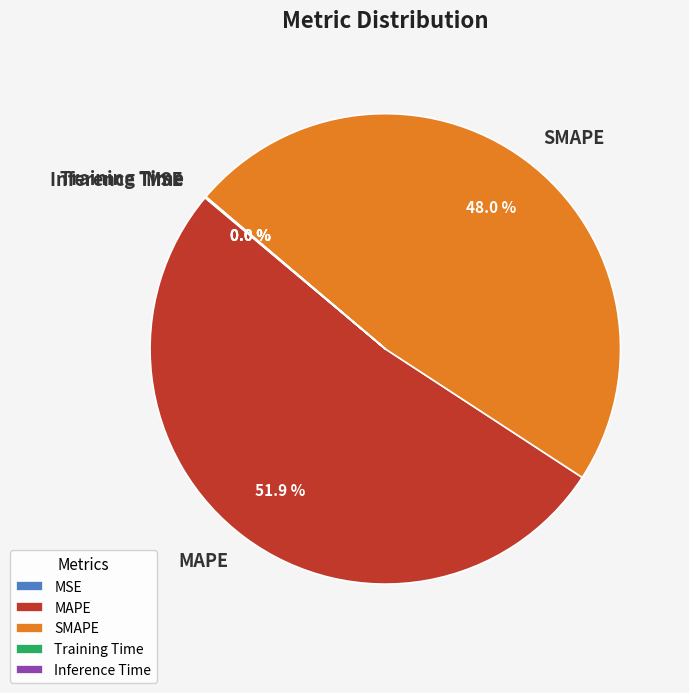

What is the largest slice in the pie chart?

MAPE